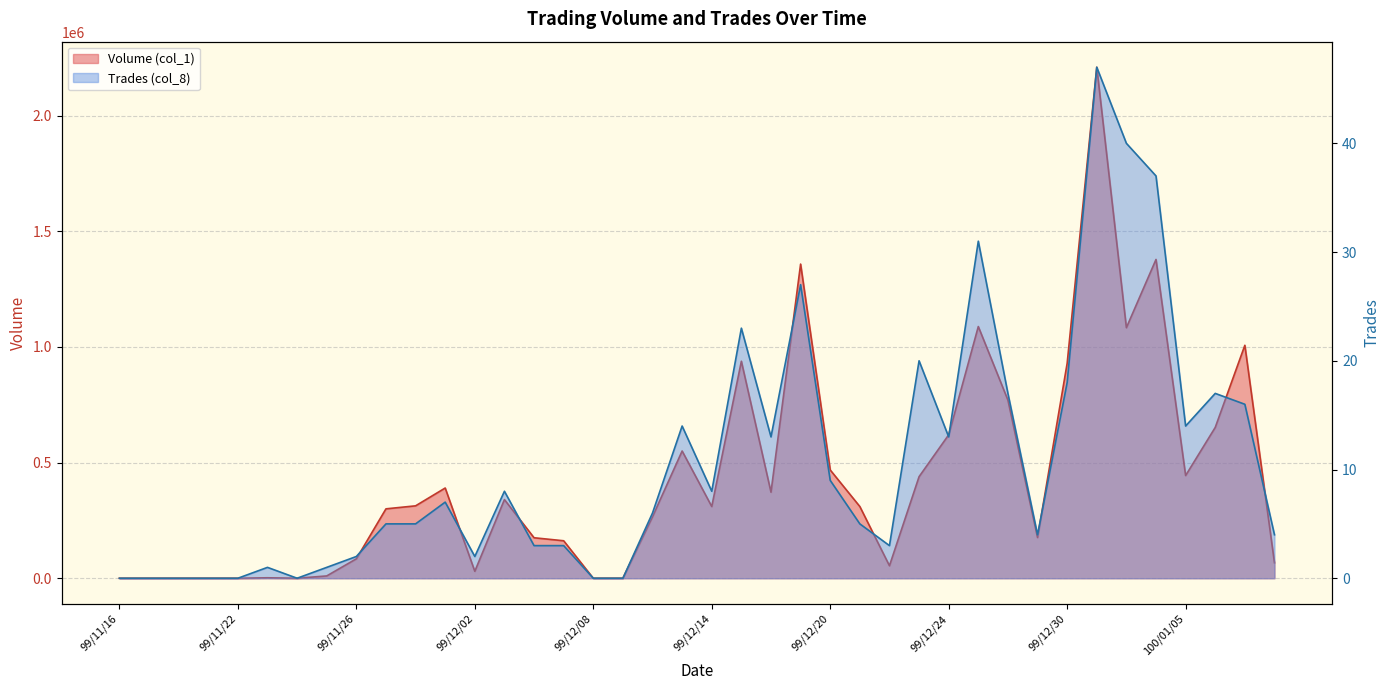

True or false: Trades (col_8) has more than 2 interior local peaks.

True